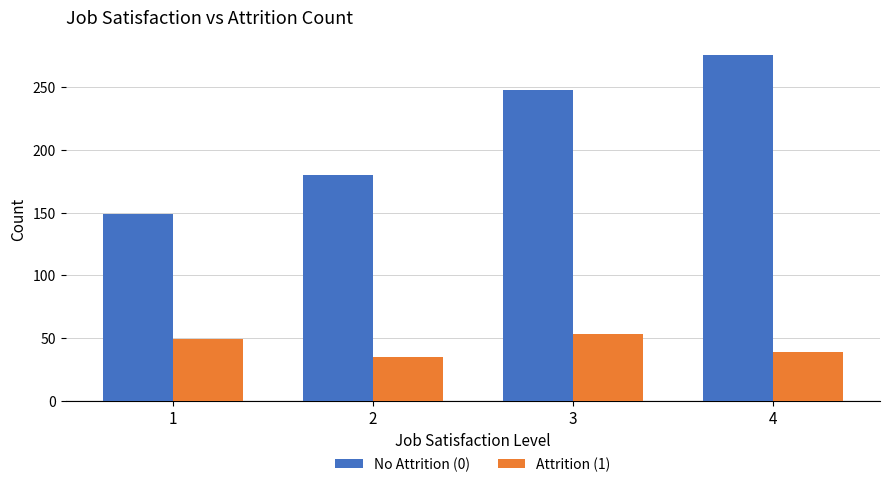

What is the difference between the highest and lowest values at 2?

145